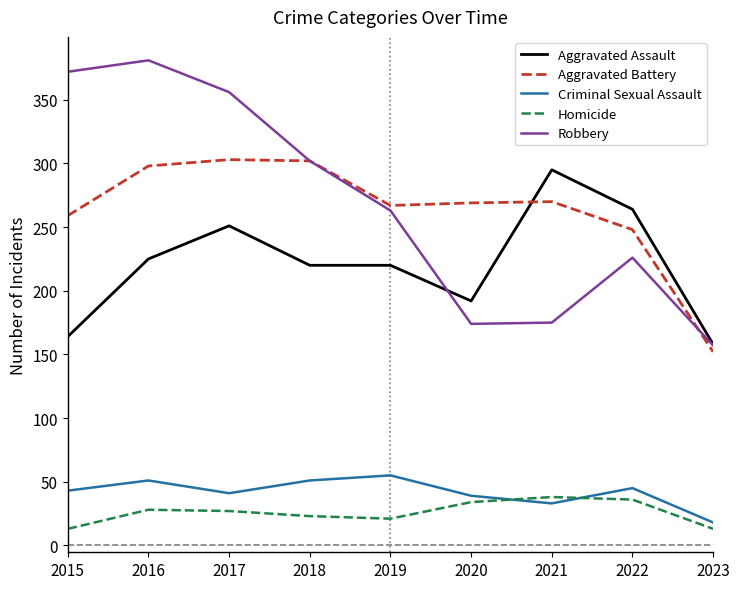

What are all the series names shown in the legend?

Aggravated Assault, Aggravated Battery, Criminal Sexual Assault, Homicide, Robbery